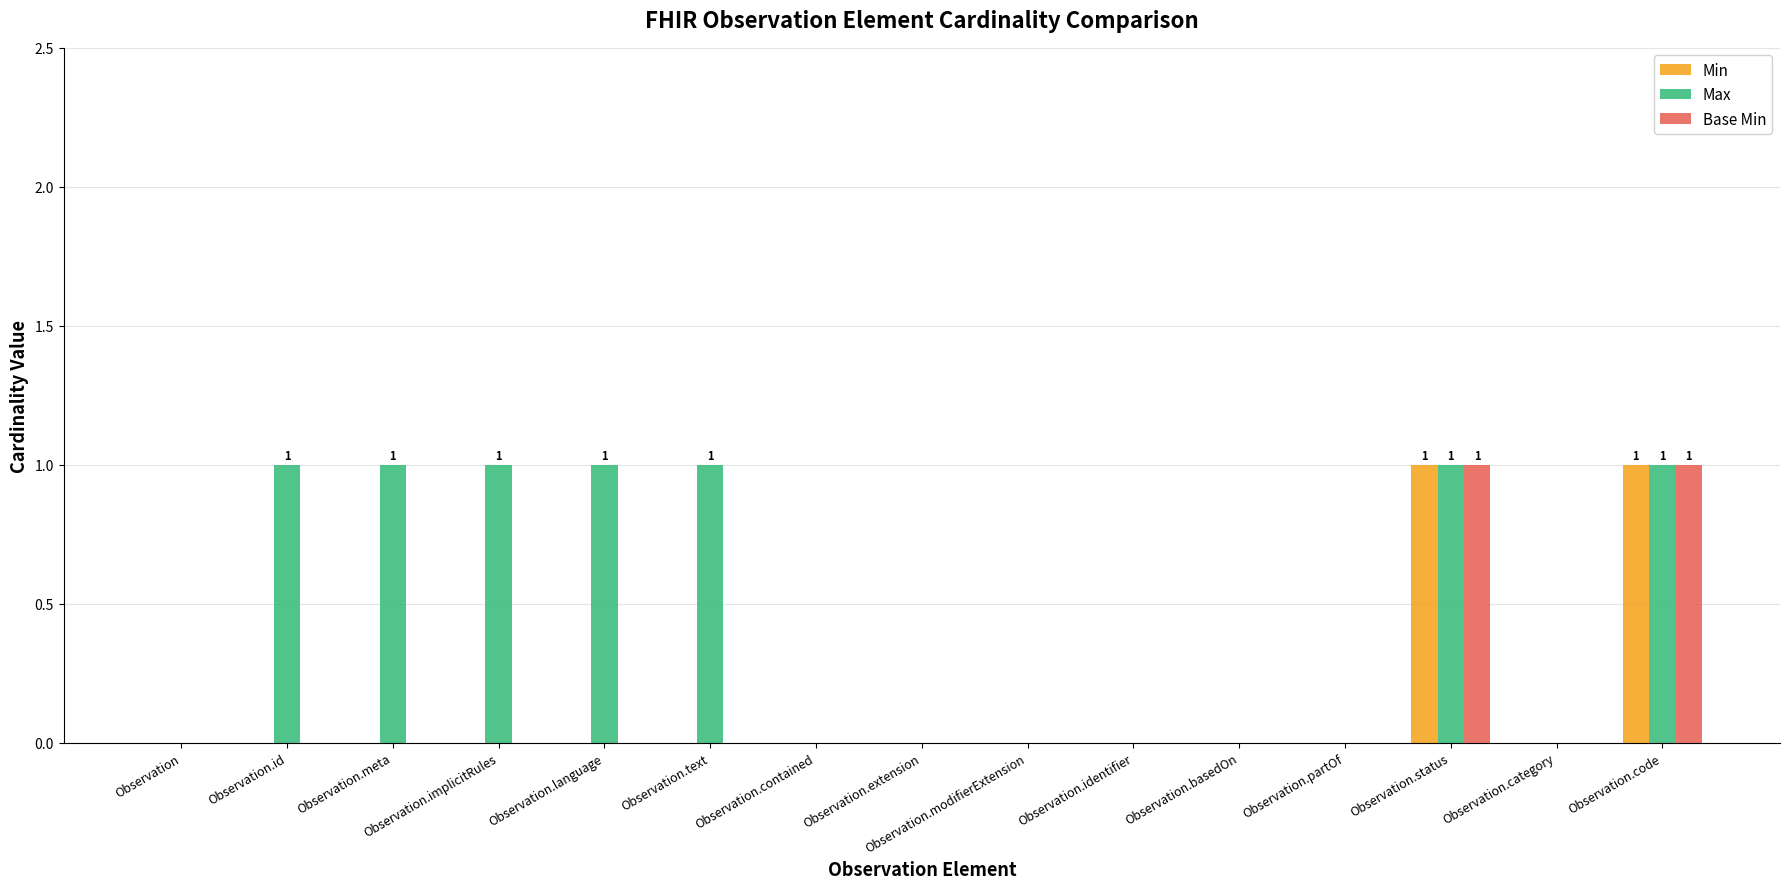

The Min series shows 0 at Observation.basedOn. True or false?

True